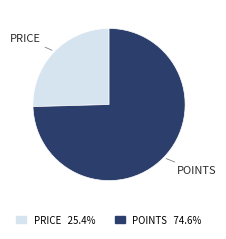

How many slices are in this pie chart?

2